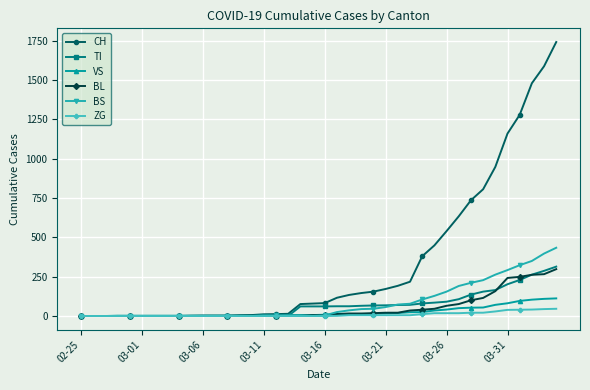

What is the highest value of the TI series?

314